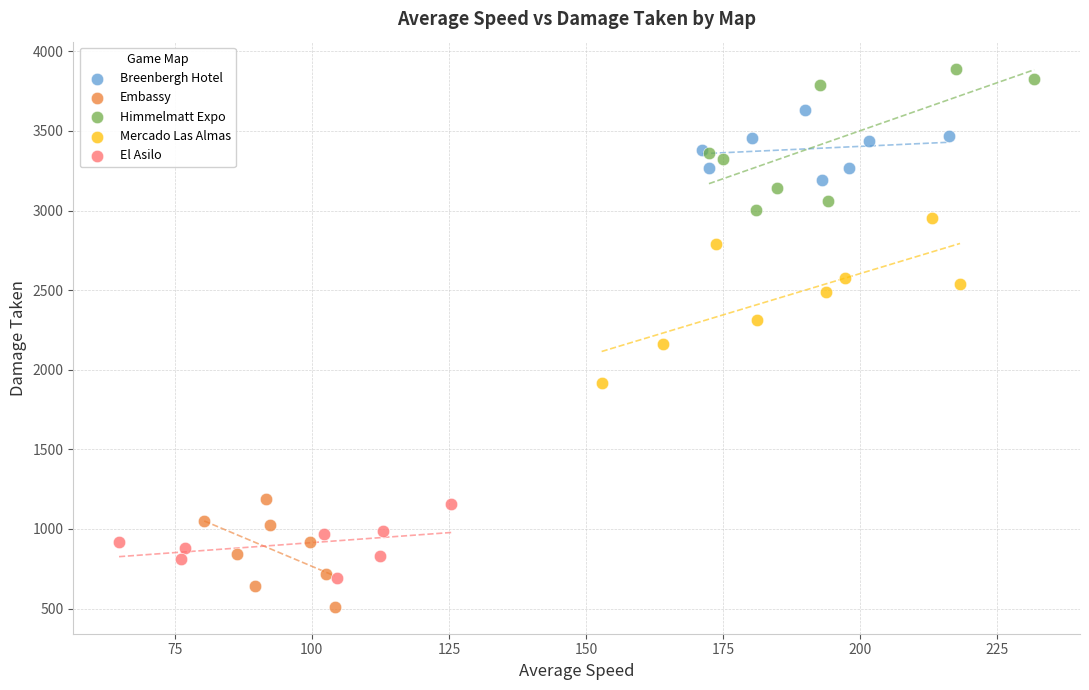

What are all the series names shown in the legend?

Breenbergh Hotel, Embassy, Himmelmatt Expo, Mercado Las Almas, El Asilo